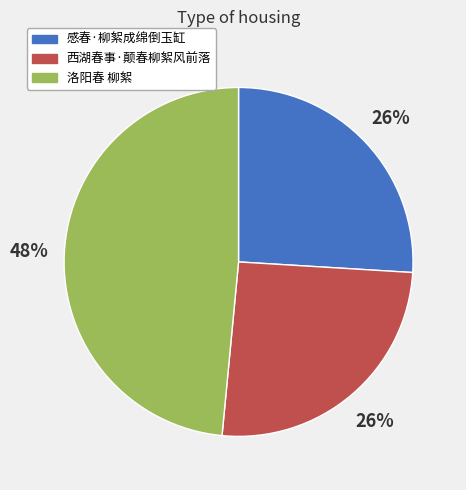

How many slices are in this pie chart?

3